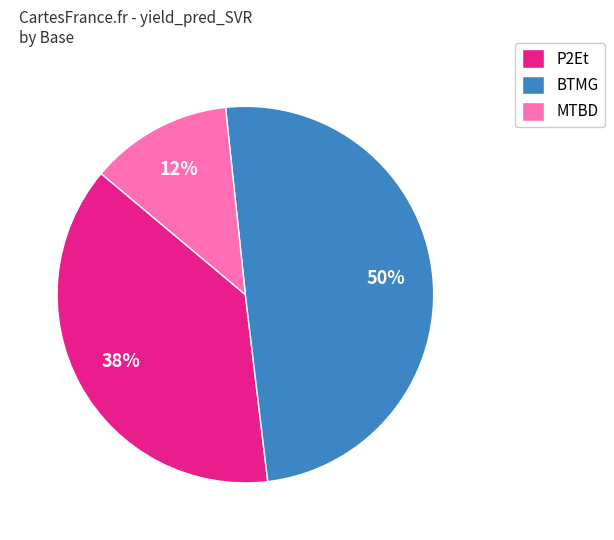

To the nearest percent, what portion does MTBD represent?

12%